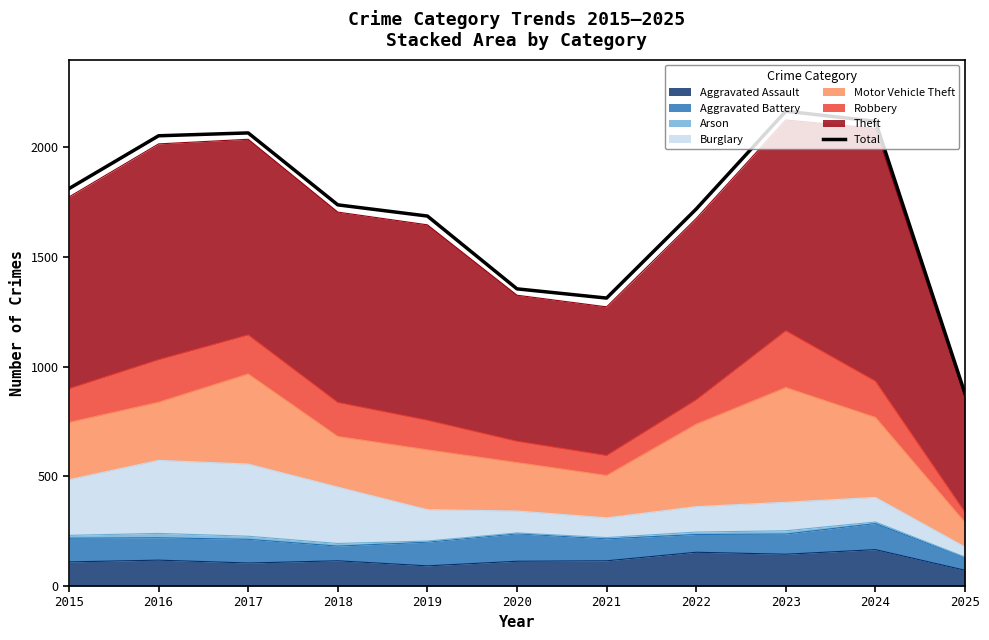

How many lines are shown in the chart?

1